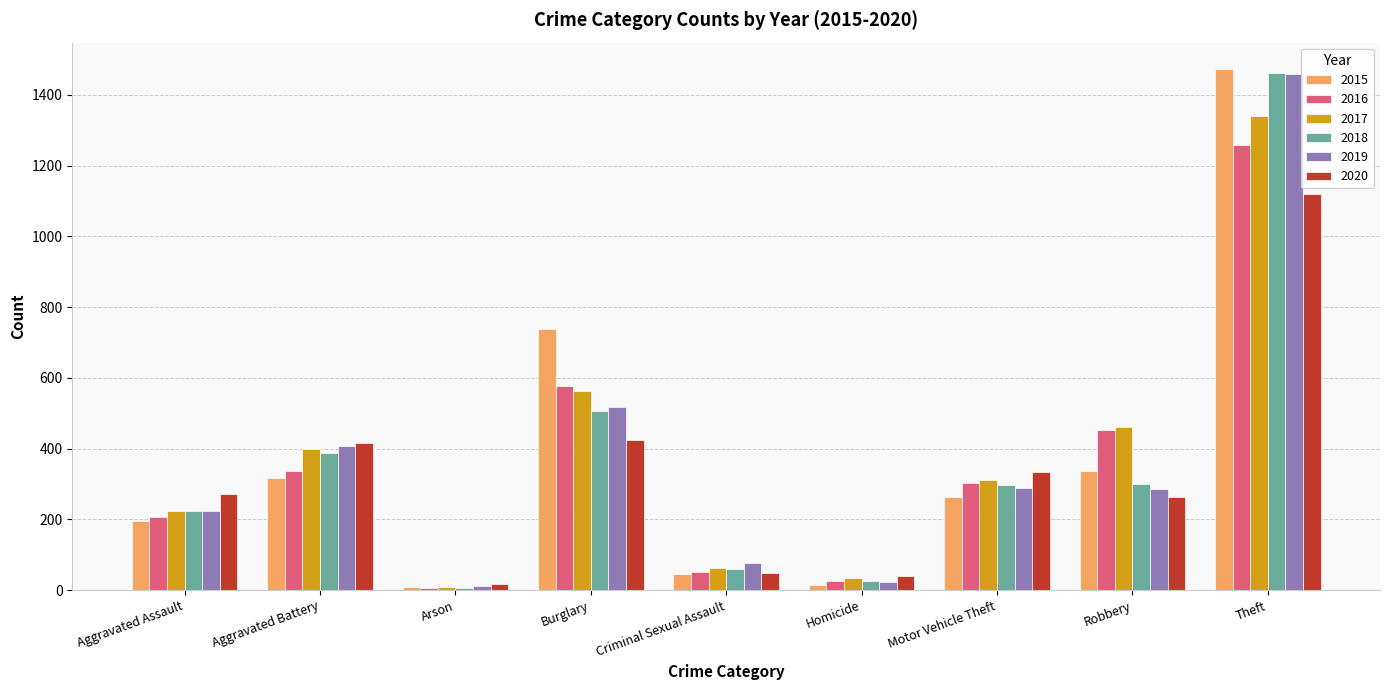

What is the average value of the 2020 series?

326